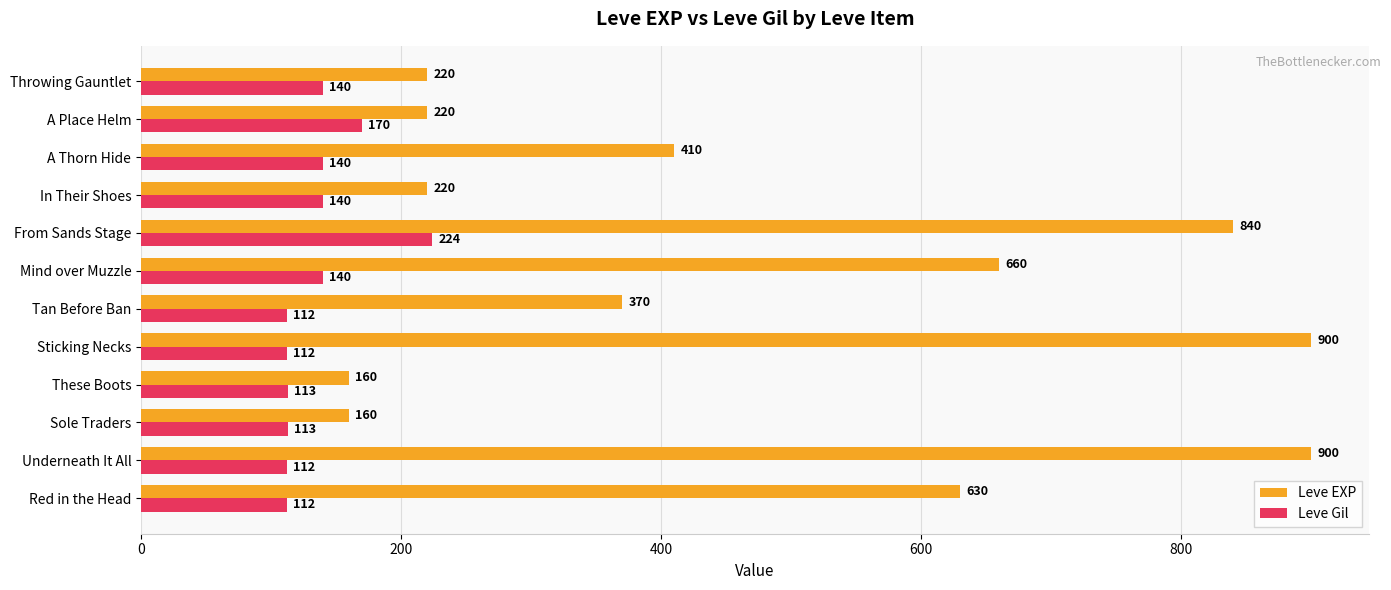

Is it true that Leve Gil equals 140 at A Thorn Hide?

True